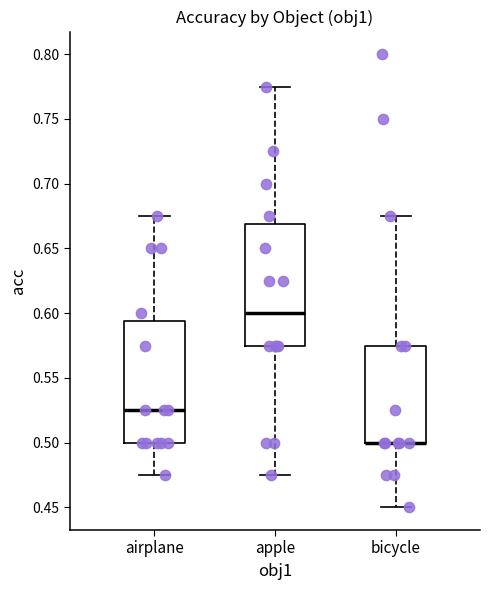

Where does the upper whisker of the box for bicycle end on the y-axis? The values are not printed on the chart, so give them approximately, as read against the axis.

0.675